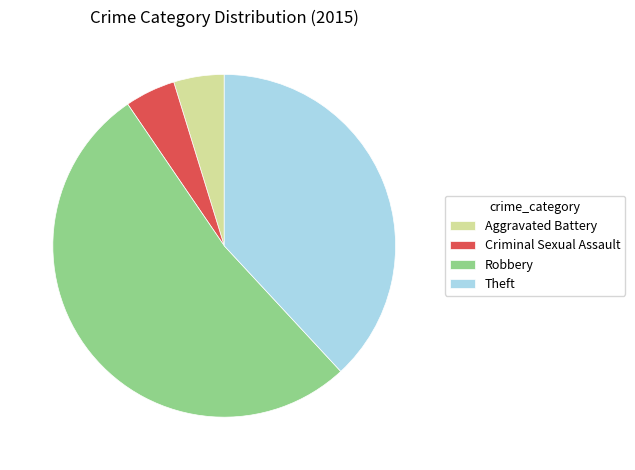

How many segments does this pie chart have?

4